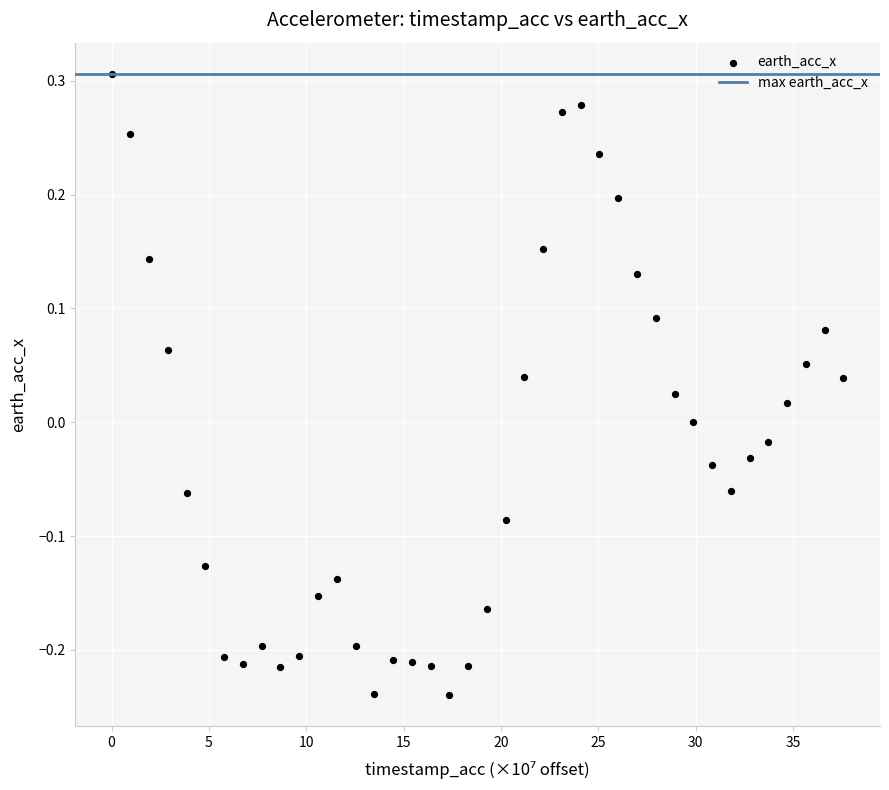

What is the range of Y values (max minus min)?

0.5